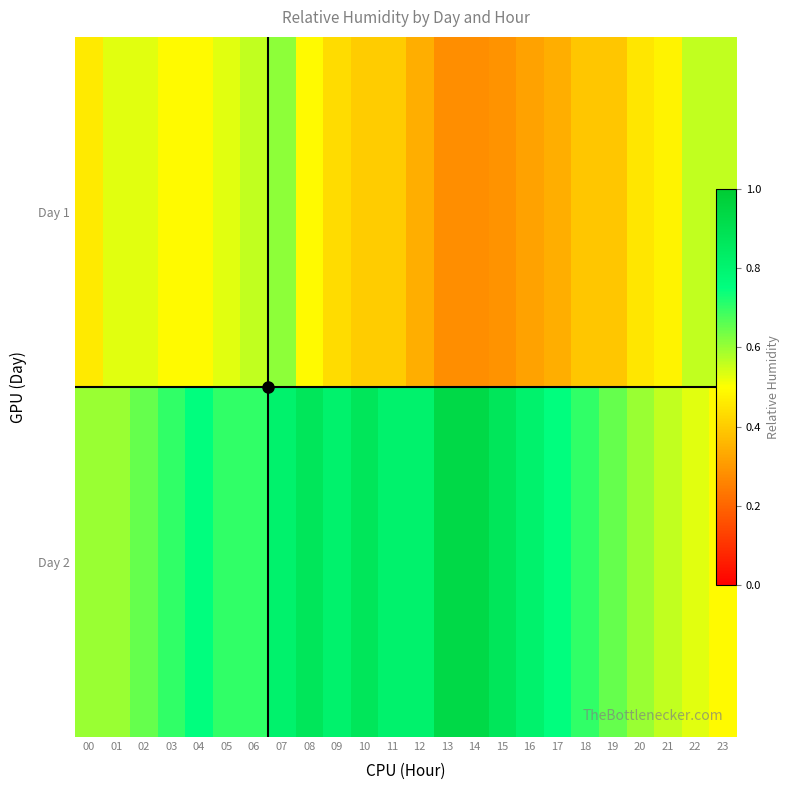

Rank the series by their average value, from highest to lowest.

Day 2, Day 1